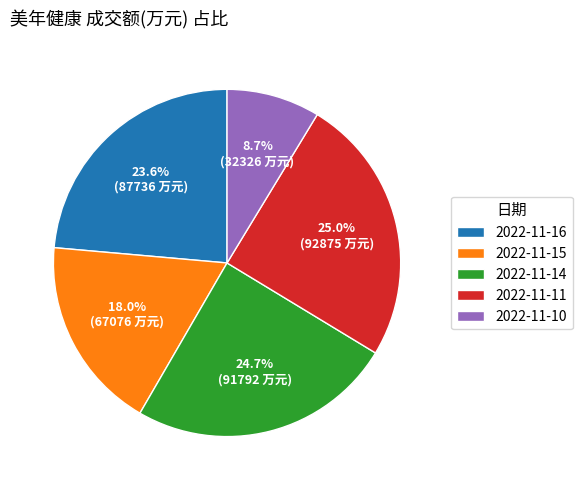

Which category has the smallest portion of the pie?

2022-11-10